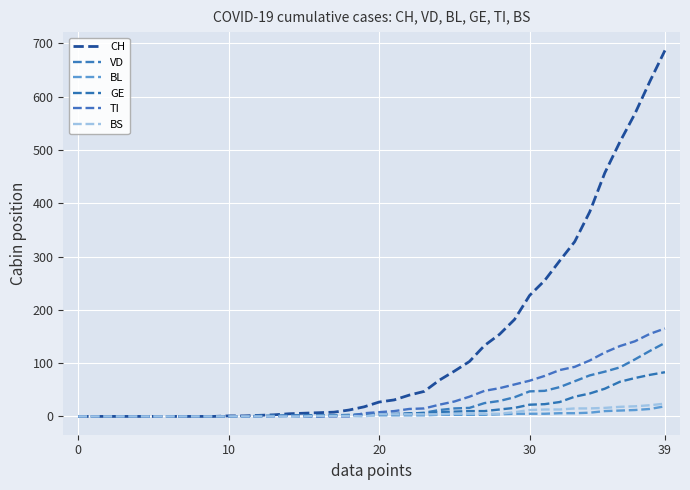

What is the difference between the maximum and minimum values in the CH series?

687